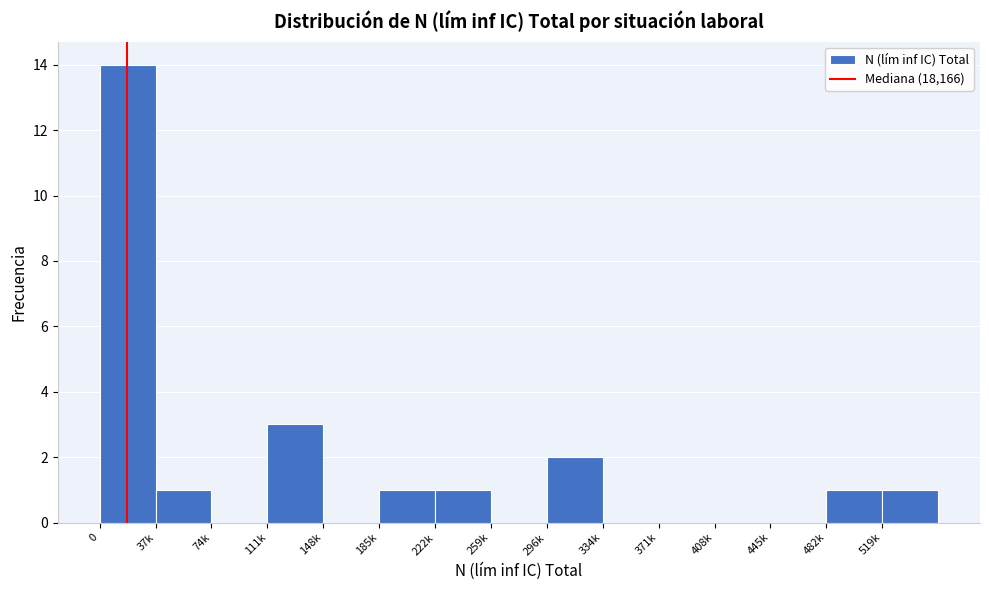

Reading left to right, what are all the values shown in this chart?

0=14	37k=1	74k=0	111k=3	148k=0	185k=1	222k=1	259k=0	296k=2	334k=0	371k=0	408k=0	445k=0	482k=1	519k=1